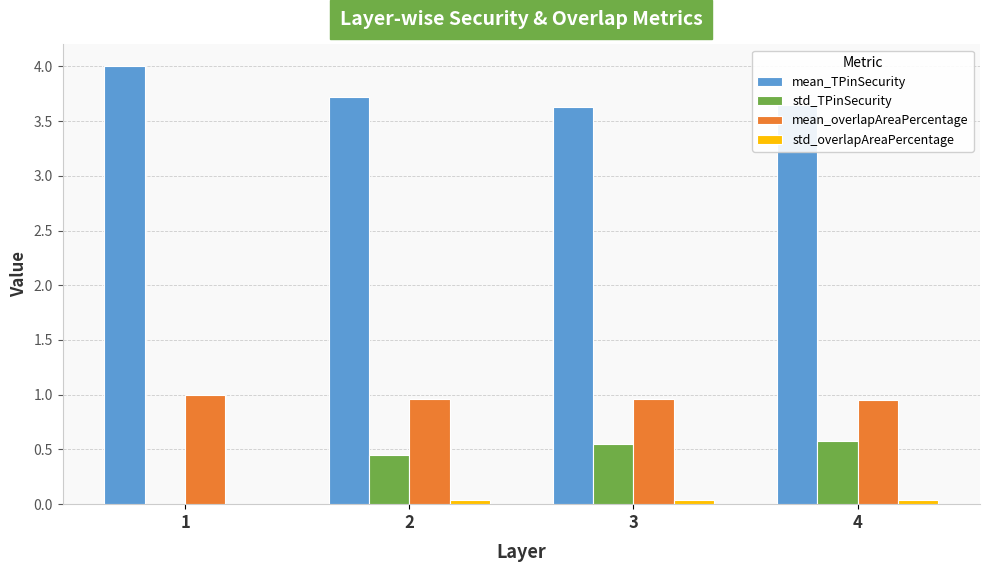

Which series has the largest total across all categories?

mean_TPinSecurity